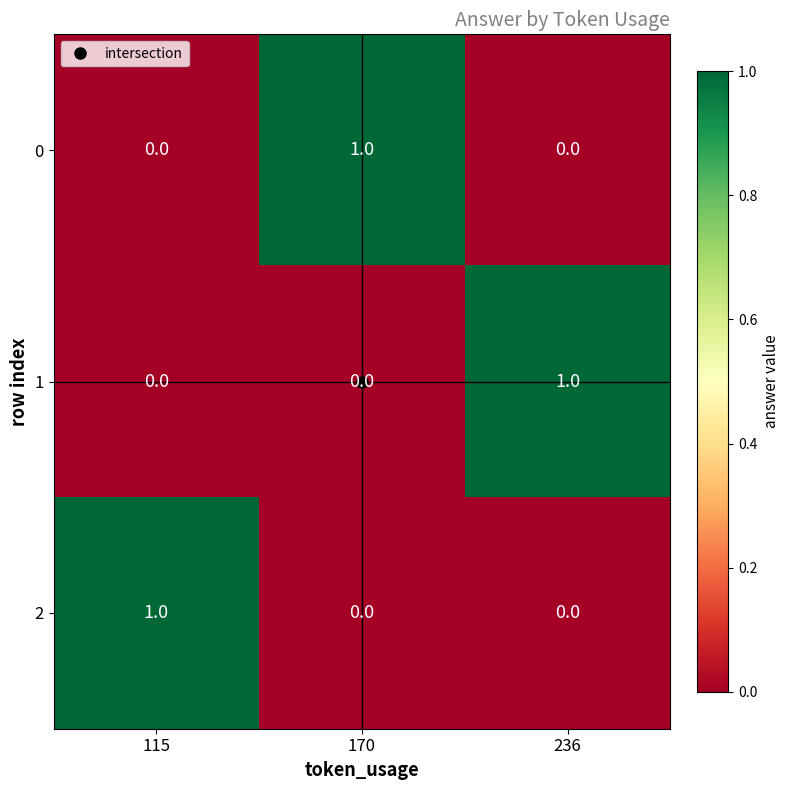

At how many categories does at least one series exceed 0?

3